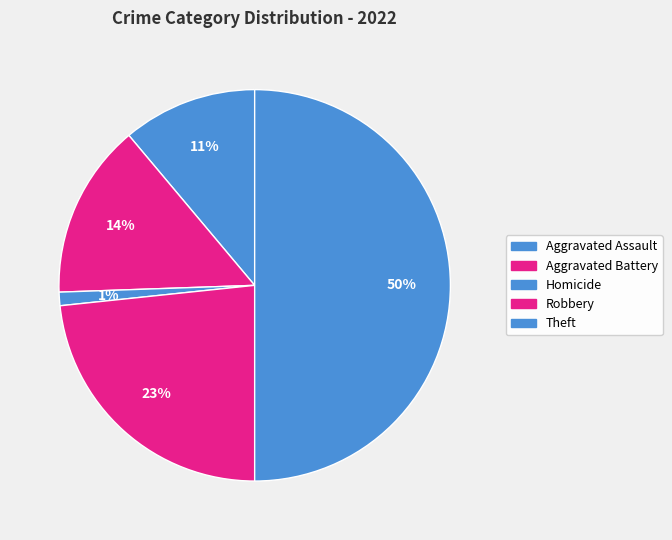

Count the number of slices in the pie.

5